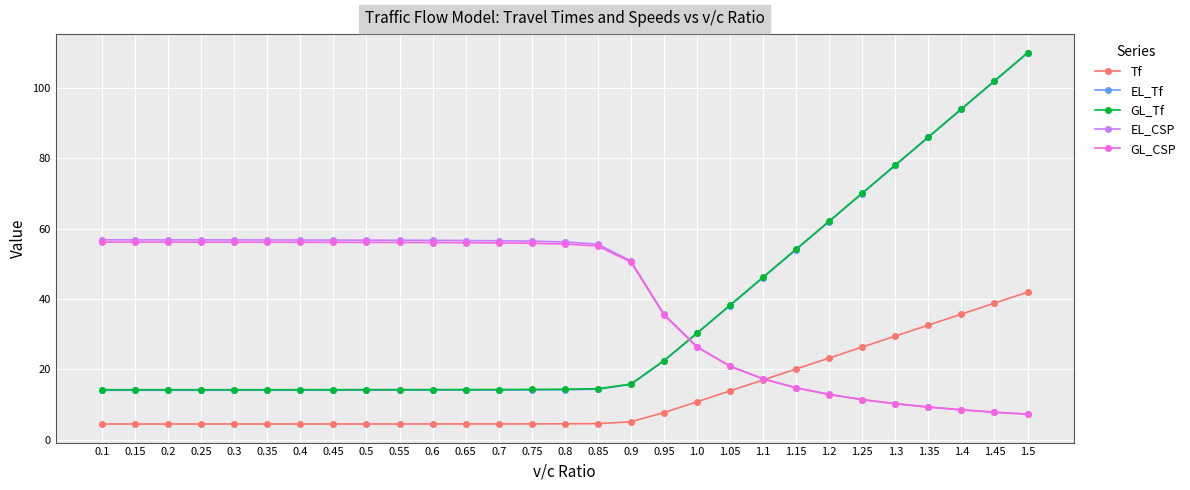

True or false: GL_CSP and Tf cross at least once.

True